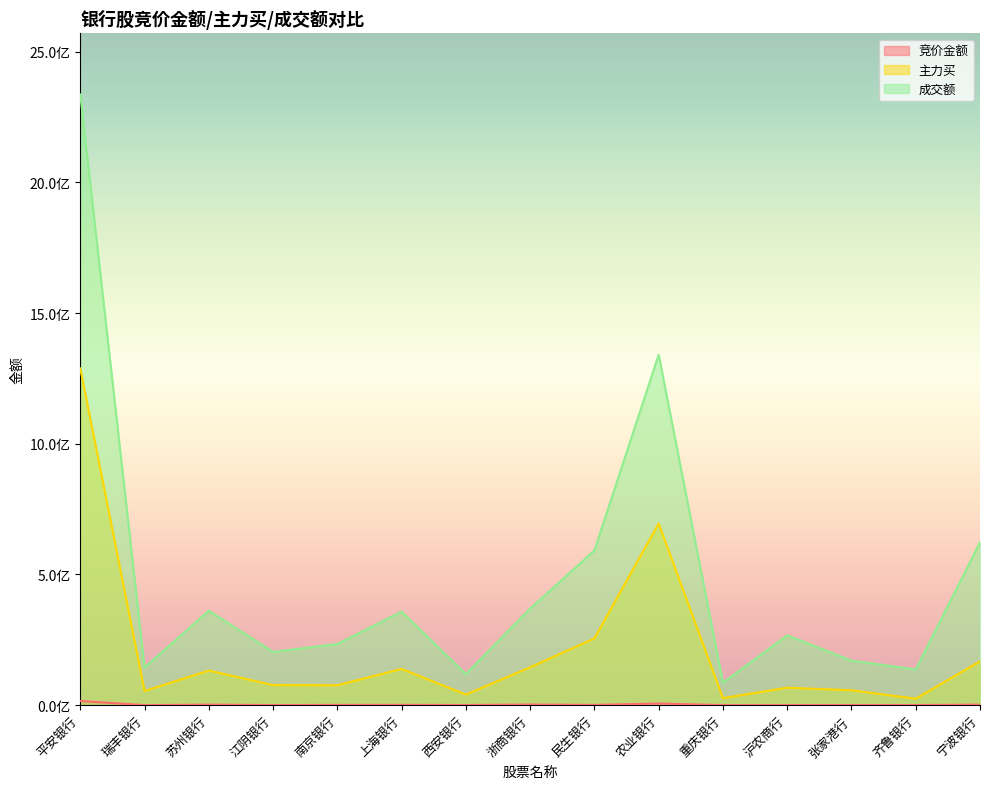

How many interior local valleys does the 成交额 series have?

5